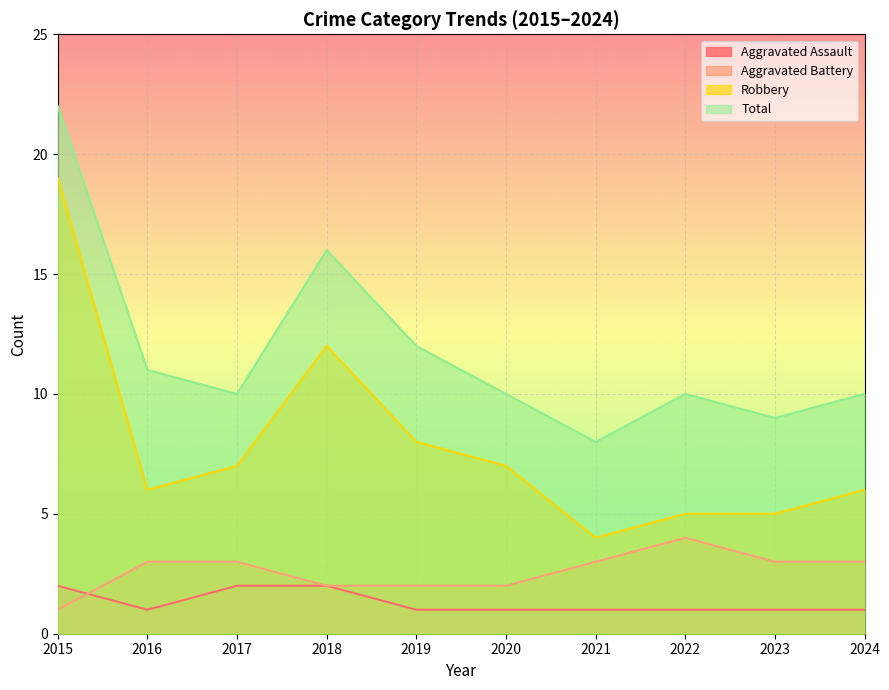

Does the chart display data point markers on the line(s)?

No